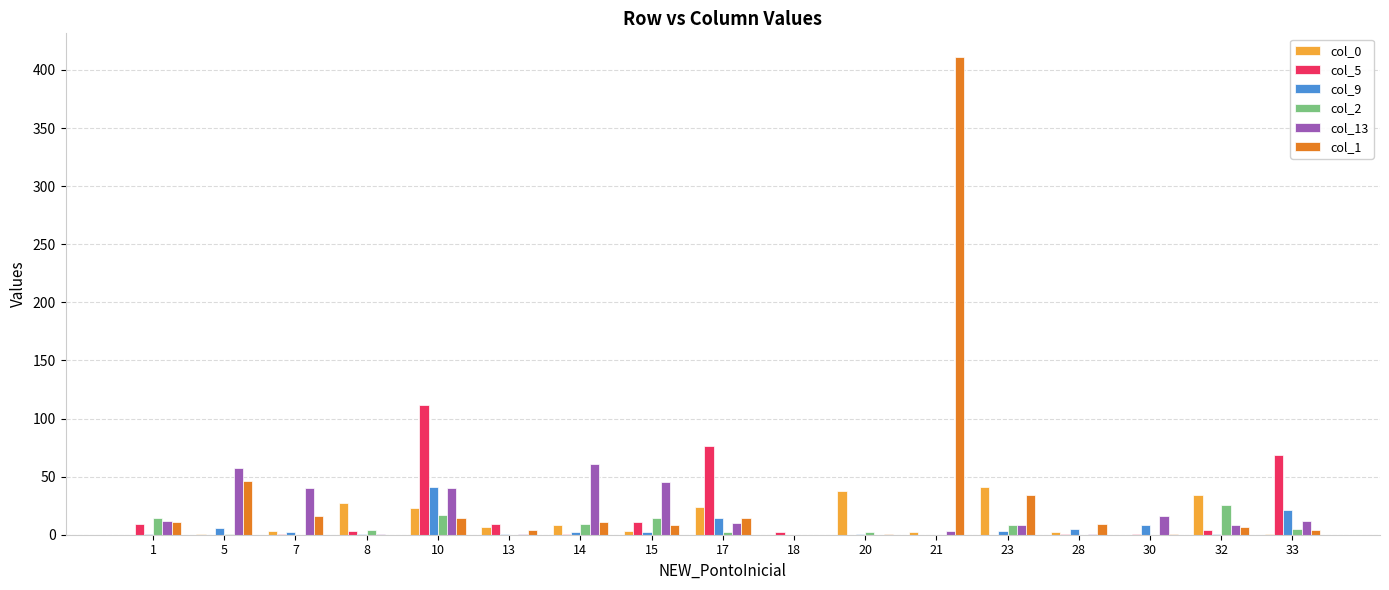

What is the total value across all series at 8?

36